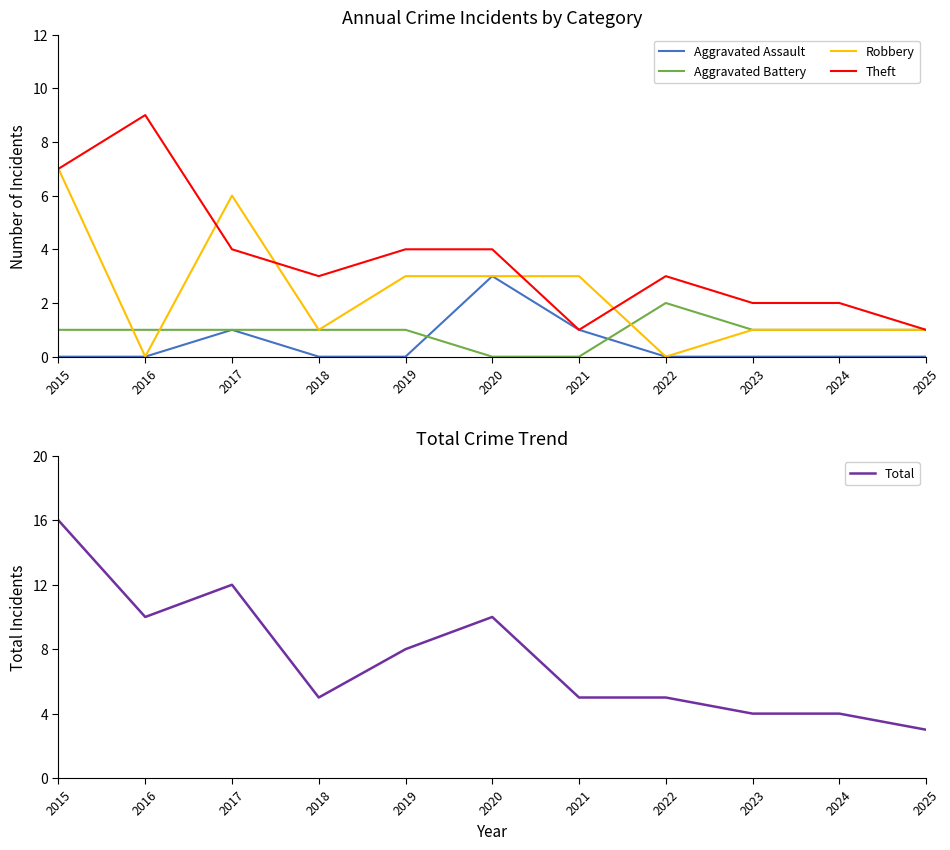

Reading left to right, transcribe all the data shown in this chart.

Aggravated Assault: 2015=0	2016=0	2017=1	2018=0	2019=0	2020=3	2021=1	2022=0	2023=0	2024=0	2025=0
Aggravated Battery: 2015=1	2016=1	2017=1	2018=1	2019=1	2020=0	2021=0	2022=2	2023=1	2024=1	2025=1
Robbery: 2015=7	2016=0	2017=6	2018=1	2019=3	2020=3	2021=3	2022=0	2023=1	2024=1	2025=1
Theft: 2015=7	2016=9	2017=4	2018=3	2019=4	2020=4	2021=1	2022=3	2023=2	2024=2	2025=1
Total: 2015=16	2016=10	2017=12	2018=5	2019=8	2020=10	2021=5	2022=5	2023=4	2024=4	2025=3